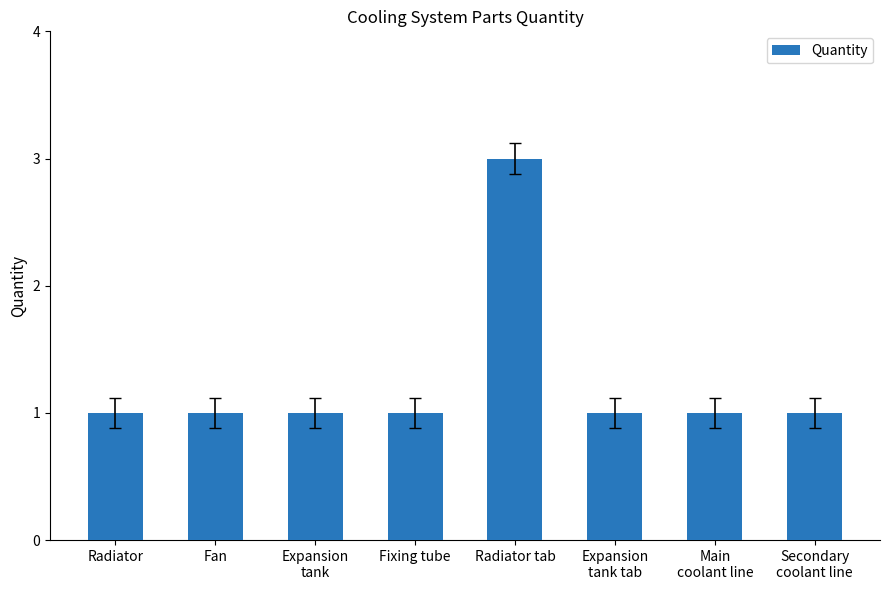

What is the label of the 2nd bar from the left?

Fan